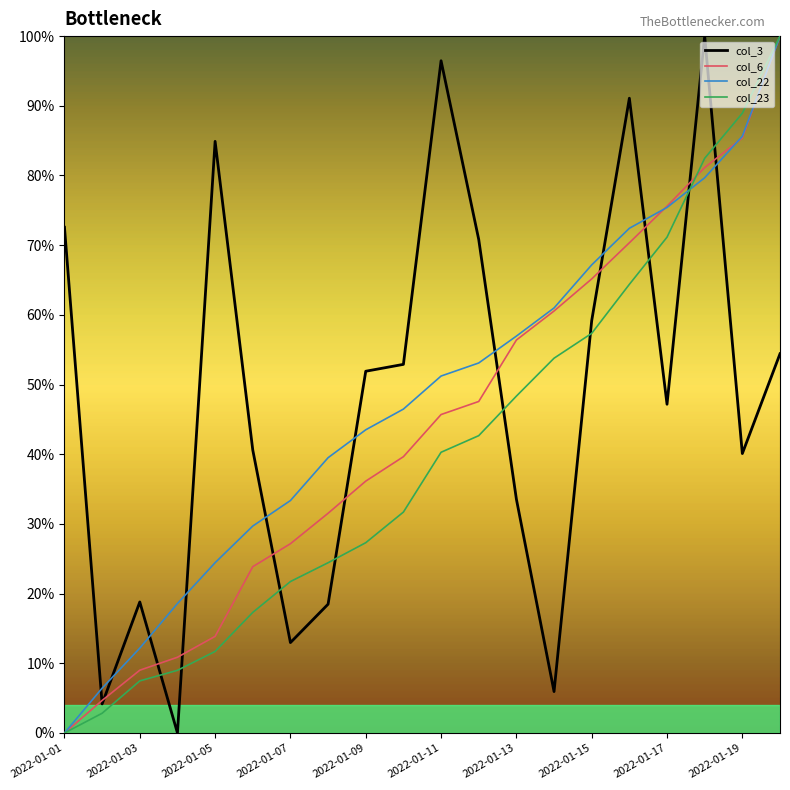

What are all the series names shown in the legend?

col_3, col_6, col_22, col_23